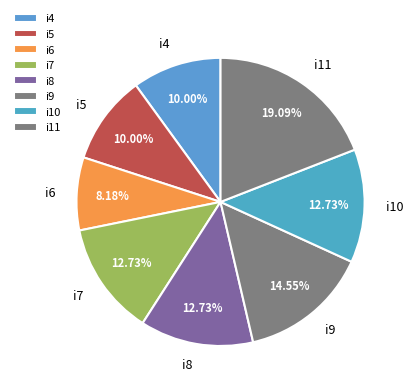

To the nearest percent, what is the difference between the i4 and i8 slice percentages?

3%